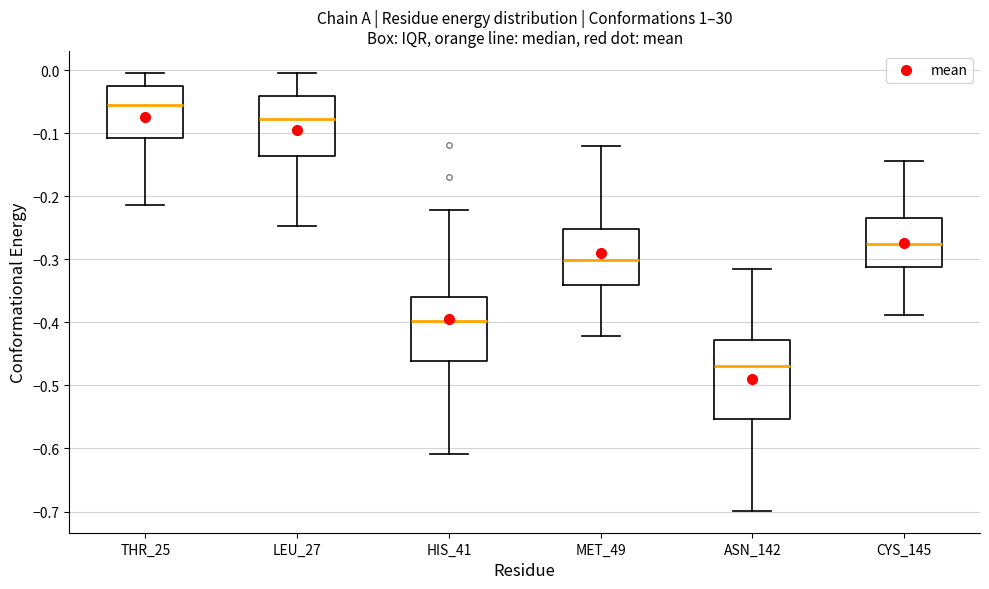

Reading left to right, transcribe this box plot: for each box, give where its median line is, the range the box spans, and where its two whiskers end, as read against the y-axis. The values are not printed on the chart, so give them approximately, as read against the axis.

THR_25: median -0.06, box -0.11 to -0.03, whiskers -0.21 to 0.00
LEU_27: median -0.08, box -0.14 to -0.04, whiskers -0.25 to 0.00
HIS_41: median -0.40, box -0.46 to -0.36, whiskers -0.61 to -0.22
MET_49: median -0.30, box -0.34 to -0.25, whiskers -0.42 to -0.12
ASN_142: median -0.47, box -0.55 to -0.43, whiskers -0.70 to -0.31
CYS_145: median -0.28, box -0.31 to -0.23, whiskers -0.39 to -0.14